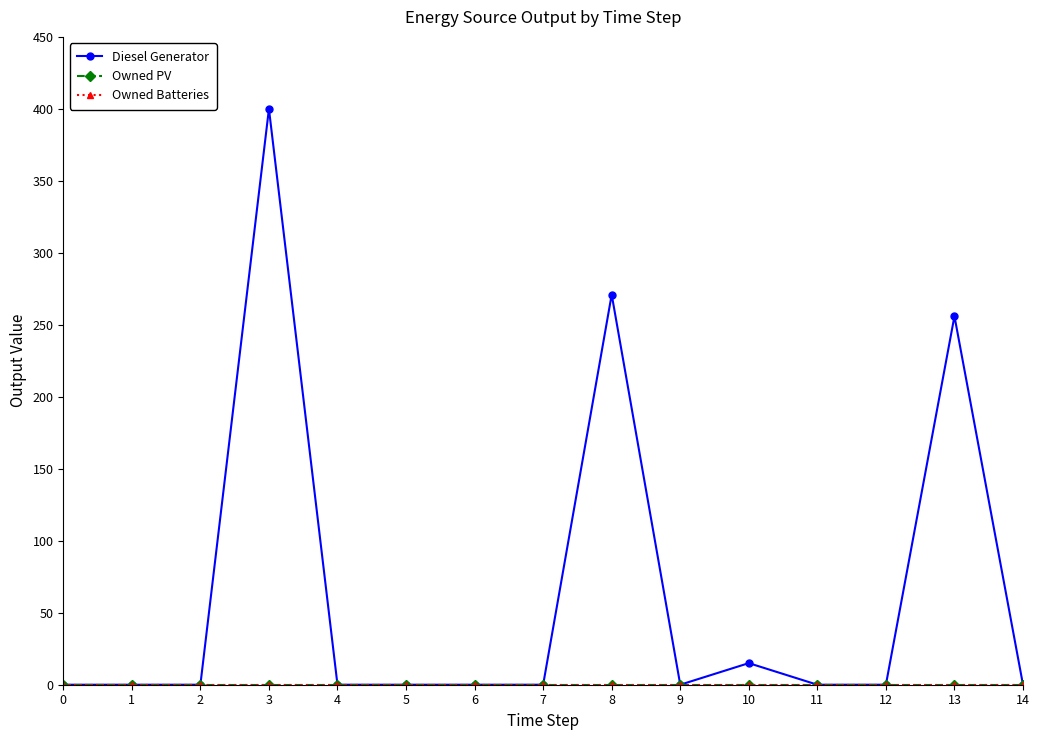

True or false: Diesel Generator and Owned PV cross at least once.

False